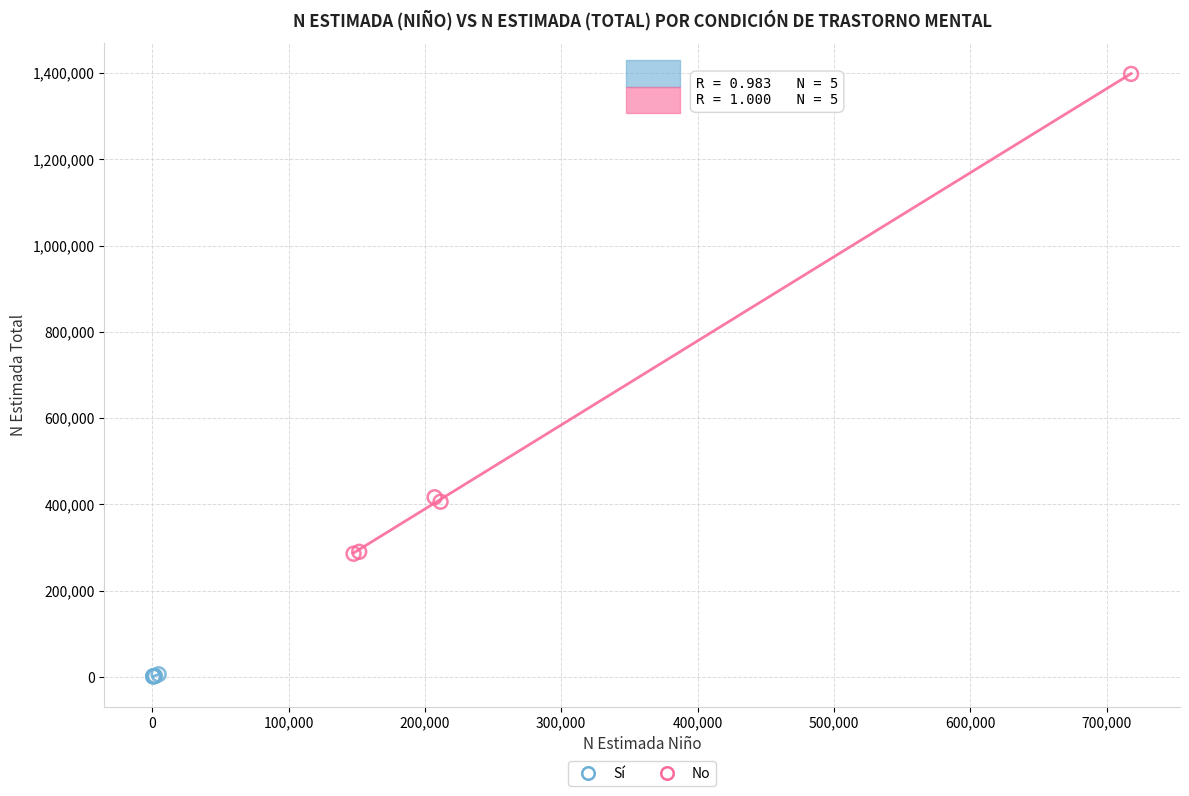

Which series contains the lowest Y value?

Sí